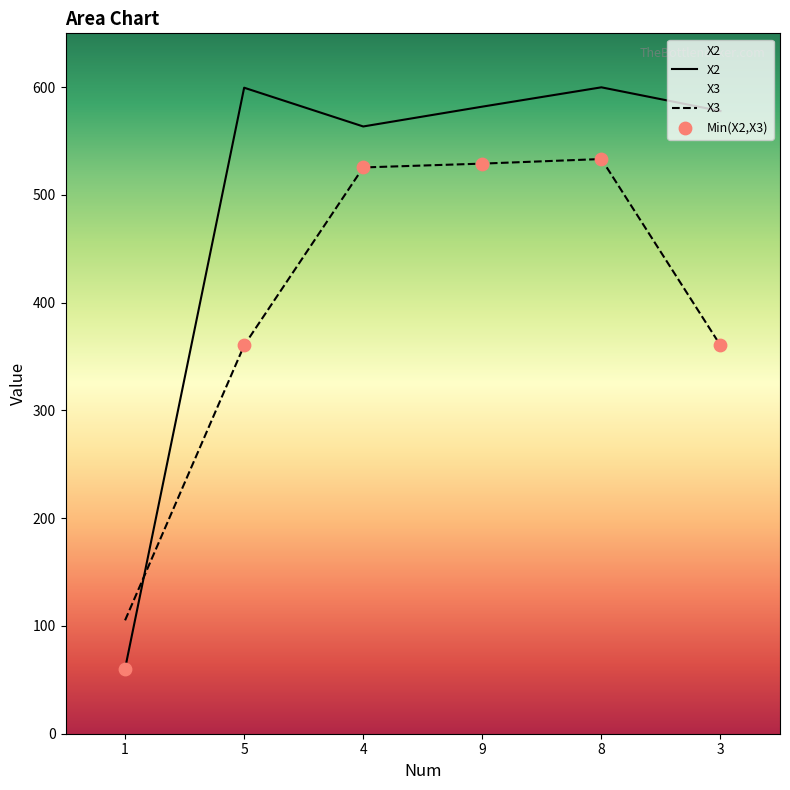

Is the value of X3 at 8 greater than the value of X2 at 3?

No